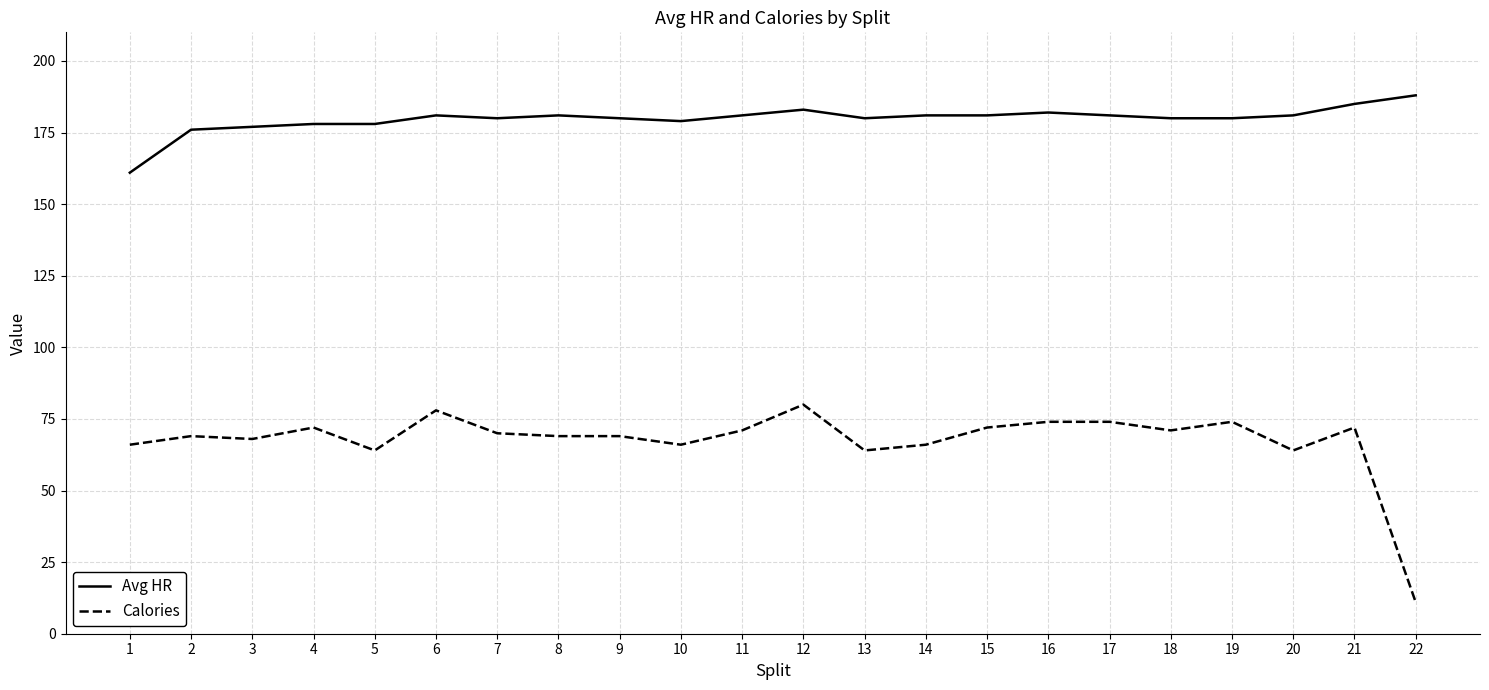

Which category has the lowest value in the Avg HR series?

1